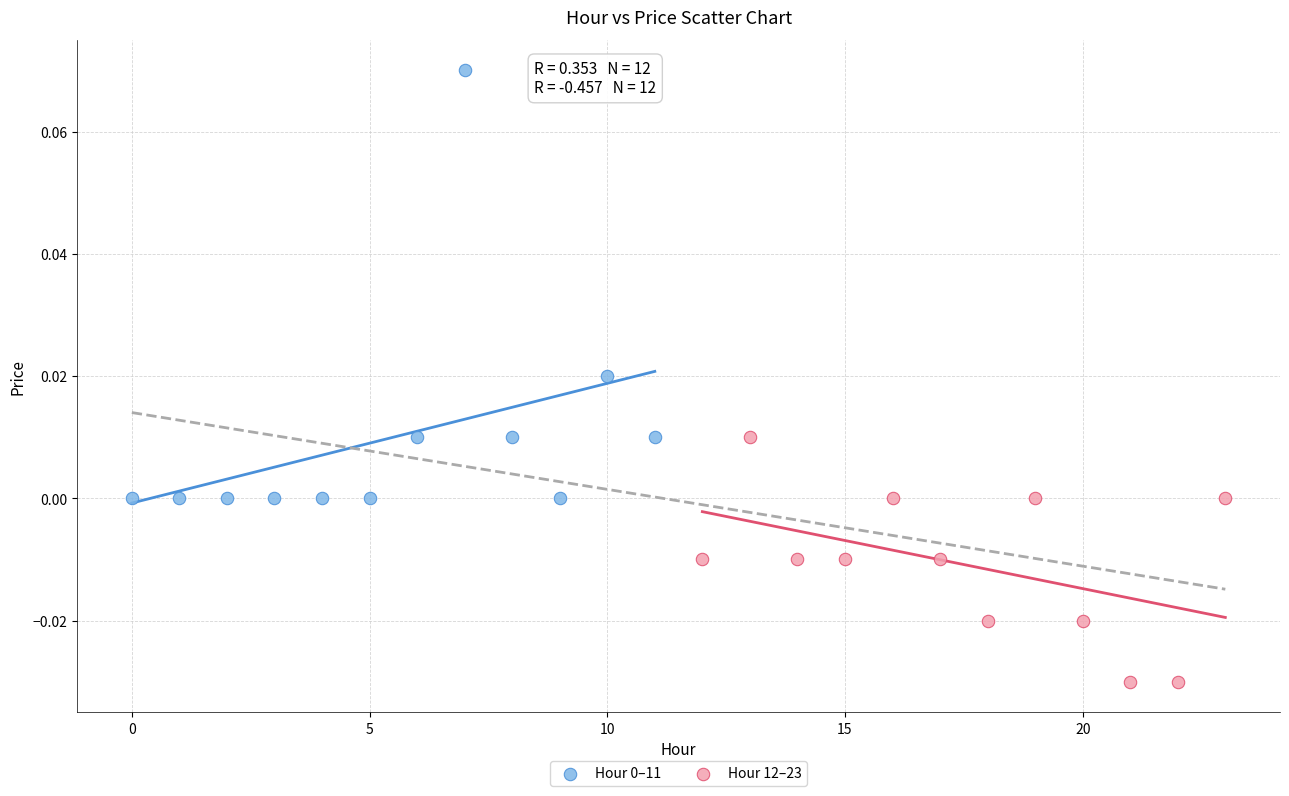

Which series contains the lowest Y value?

Hour 12–23